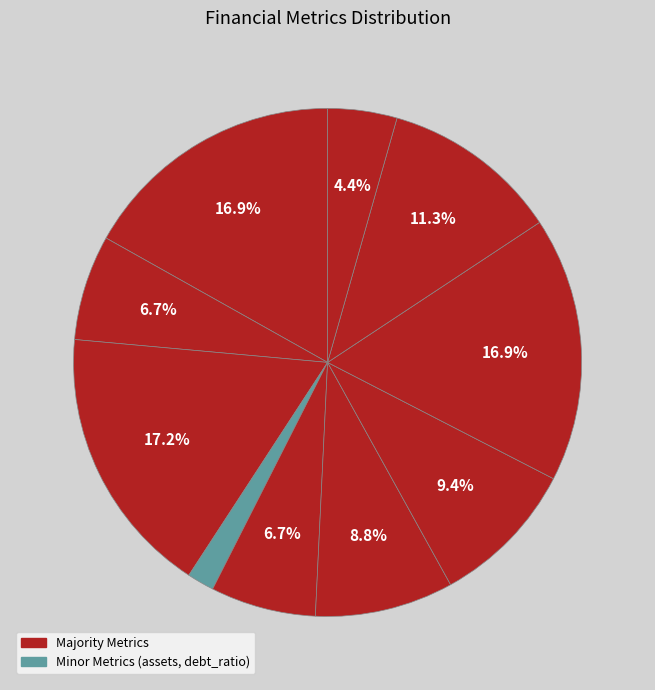

How many slices are in this pie chart?

10